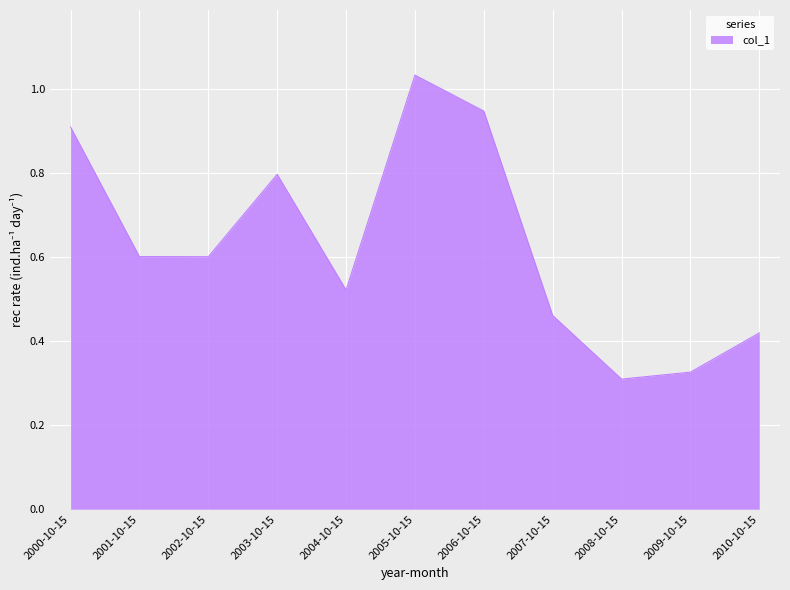

What is the average value?

0.6